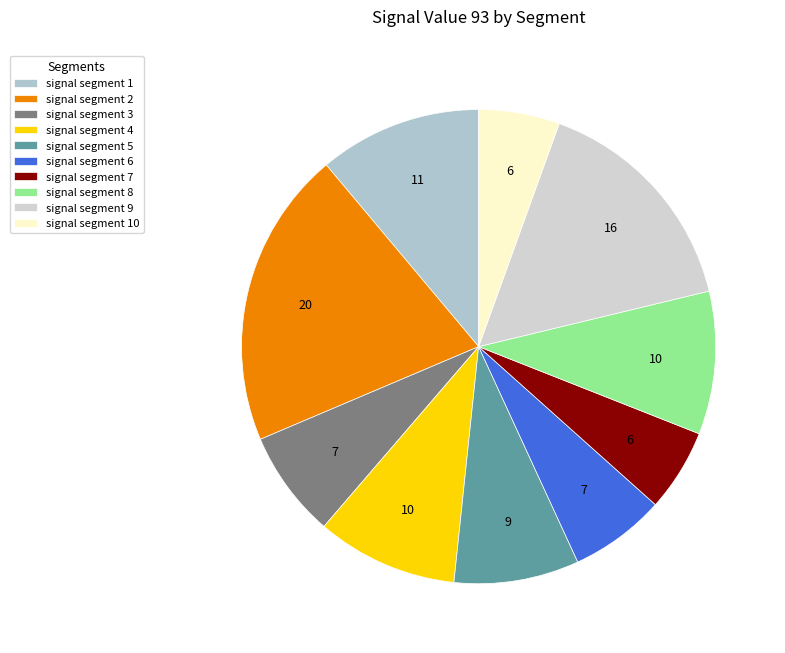

Which slice is the smallest?

signal segment 10